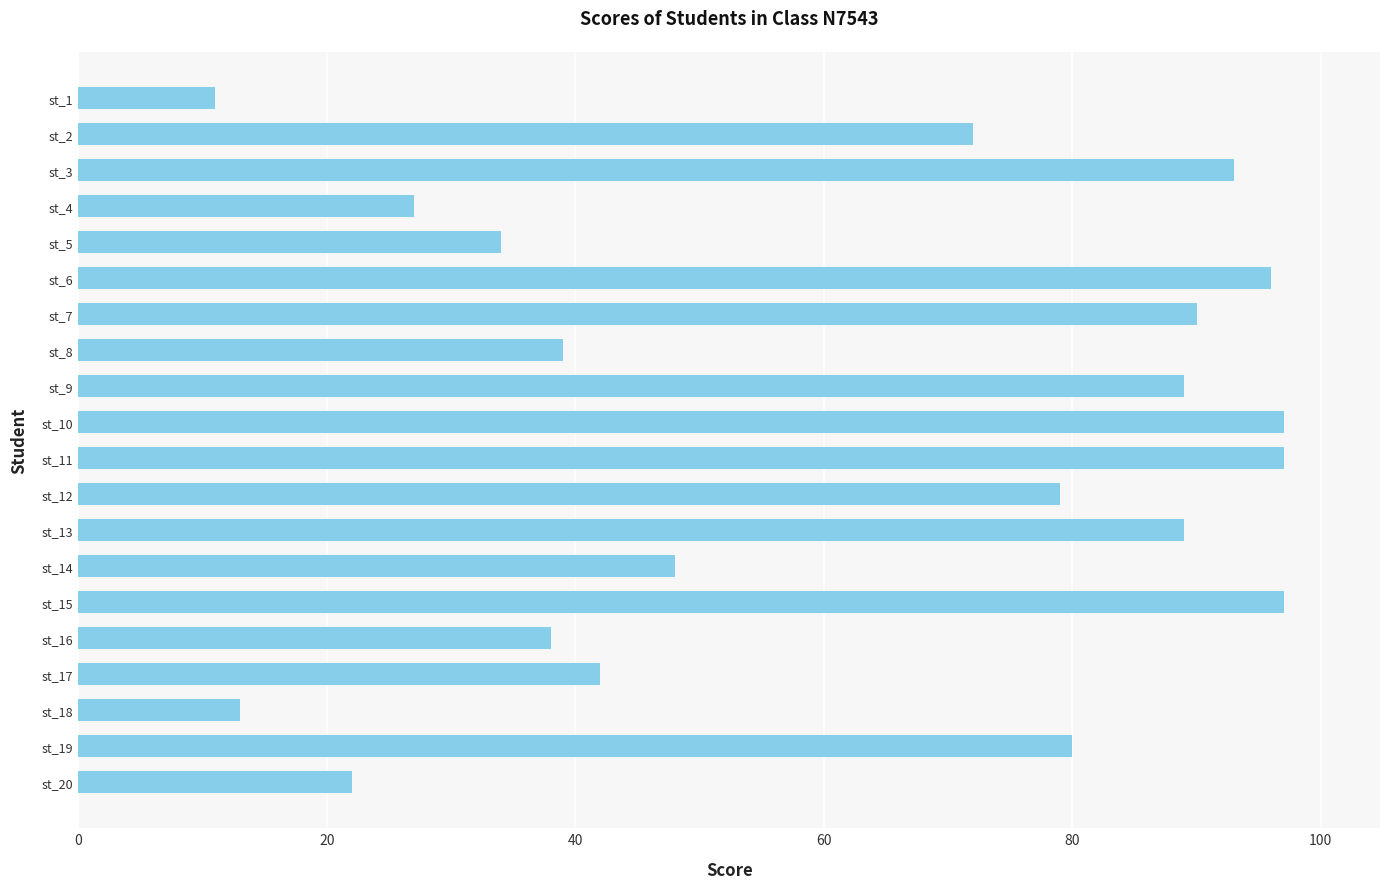

What is the difference between the second highest and minimum values?

86